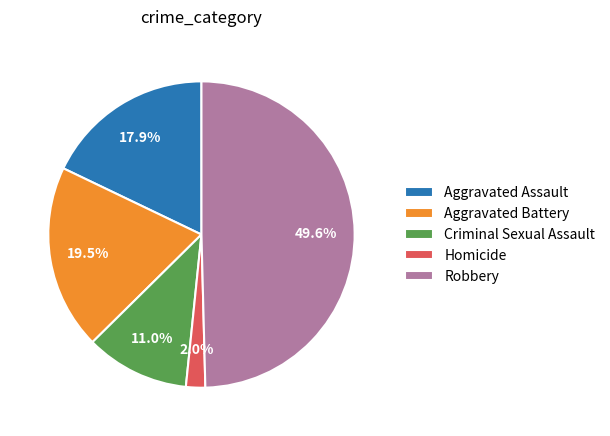

Which slice is the smallest?

Homicide